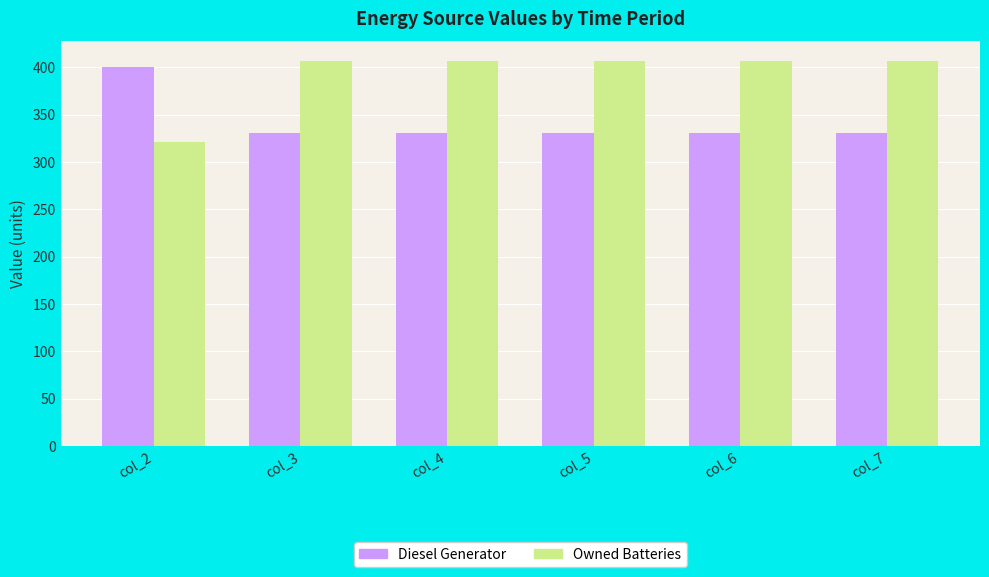

What are all the series names shown in the legend?

Diesel Generator, Owned Batteries